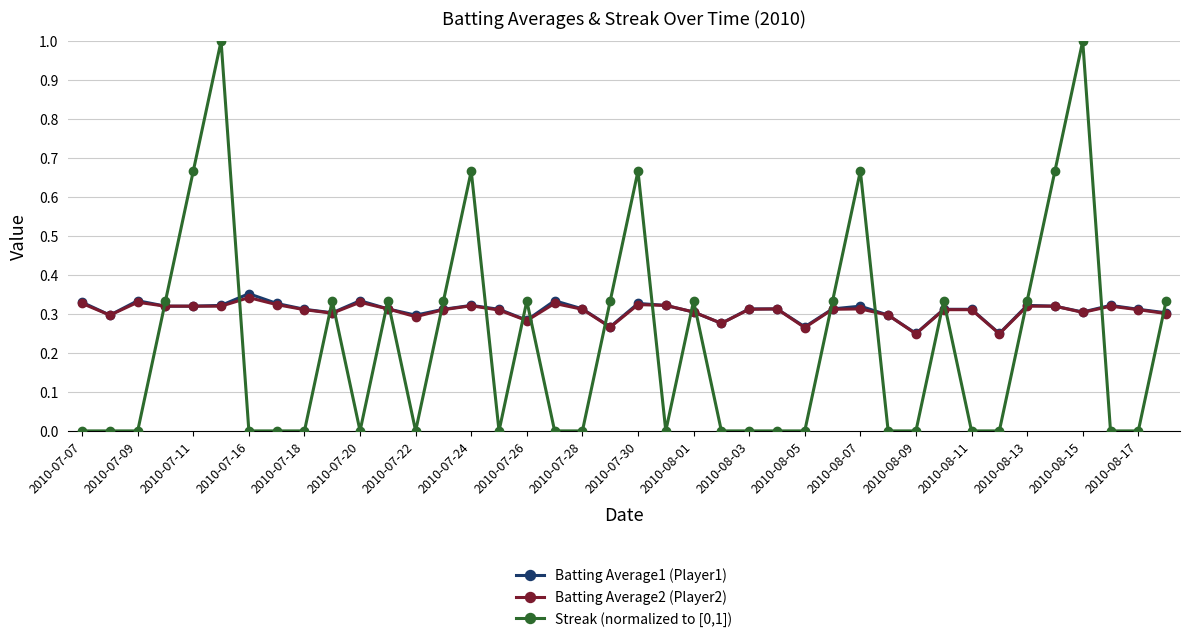

How many series are shown in this chart?

3